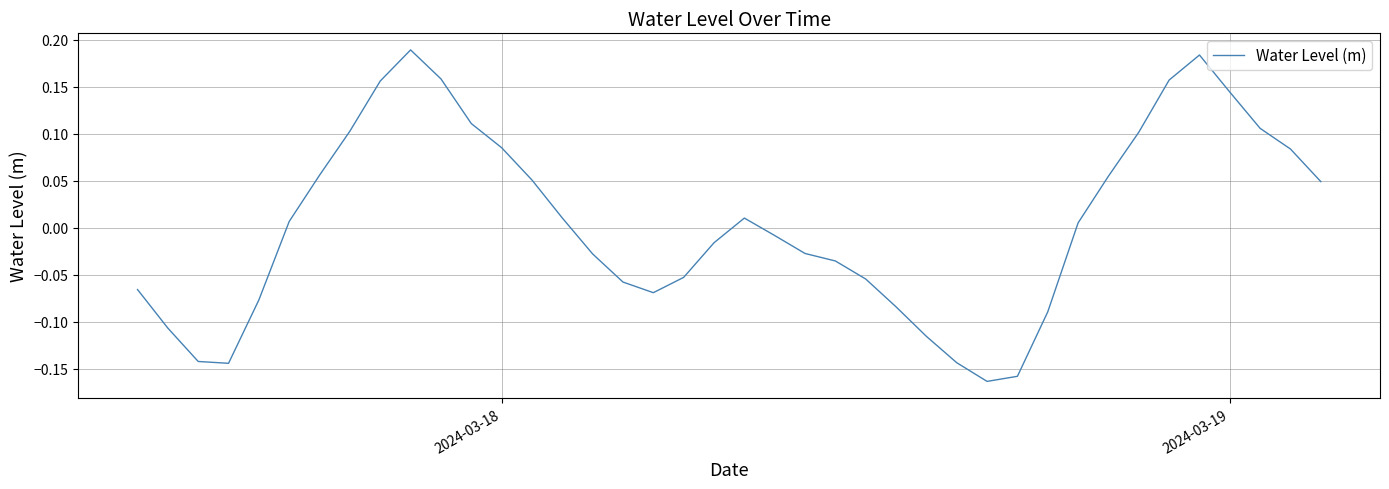

What is the difference between the maximum and minimum values?

0.4